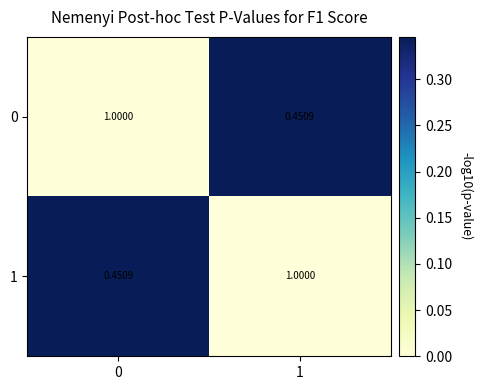

Reading left to right, extract all data points from this chart.

0: 0=1.0	1=0.5
1: 0=0.5	1=1.0